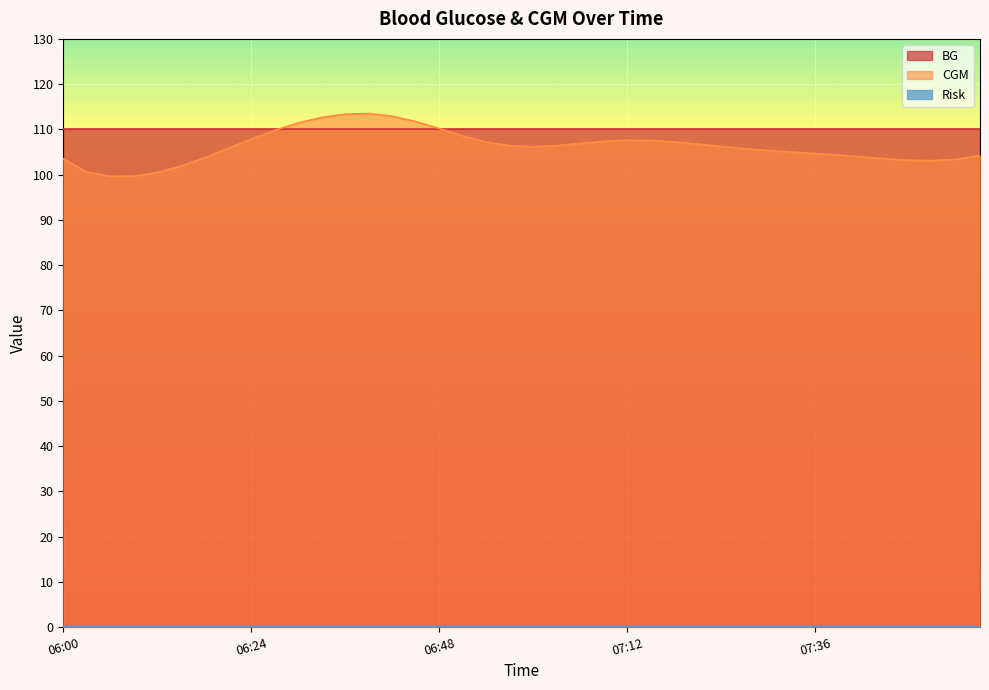

The Risk series shows 0.0 at 07:24. True or false?

True